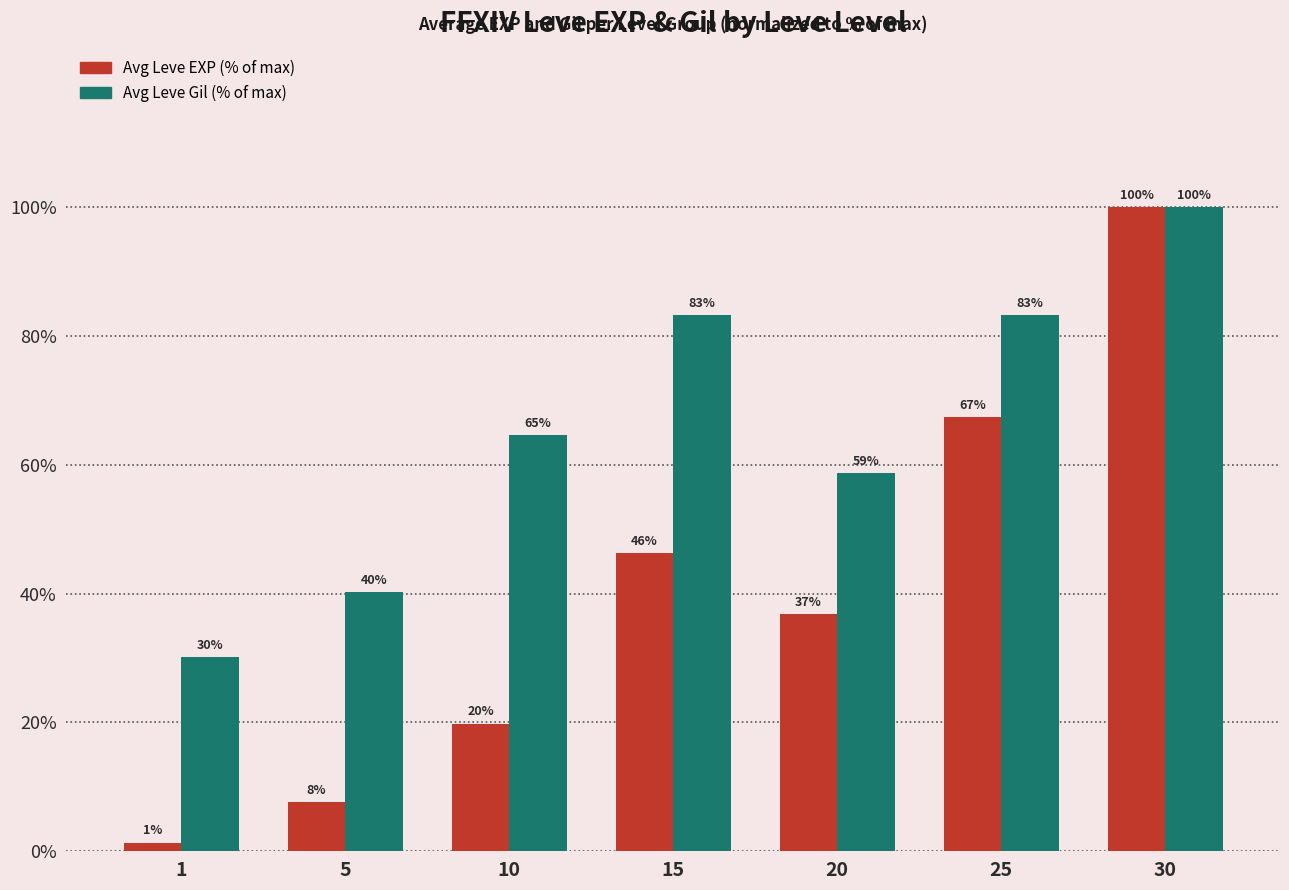

How many bars are there in total?

14